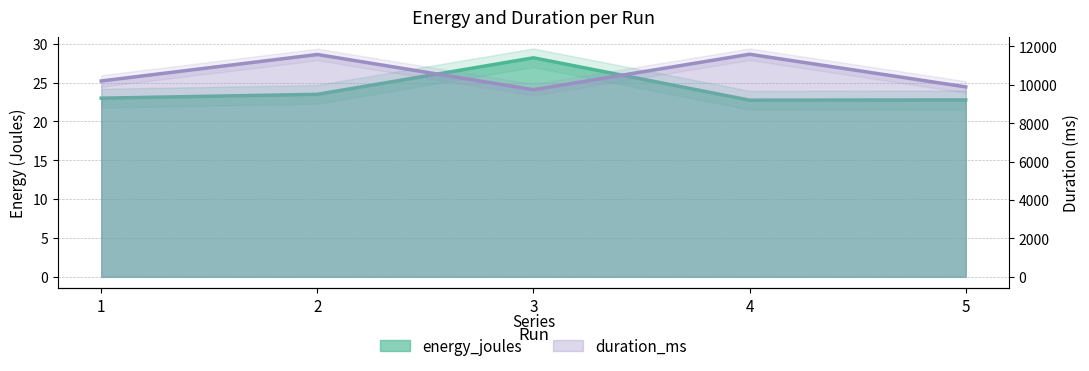

What value does the energy_joules series have at 1?

23.0